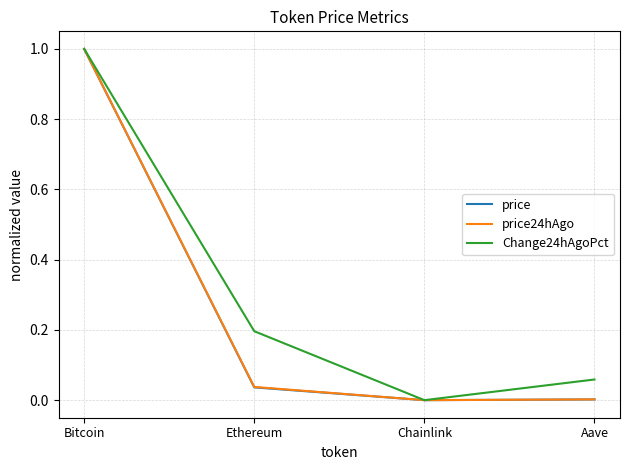

Is the value of price24hAgo at Aave greater than the value of Change24hAgoPct at Bitcoin?

No